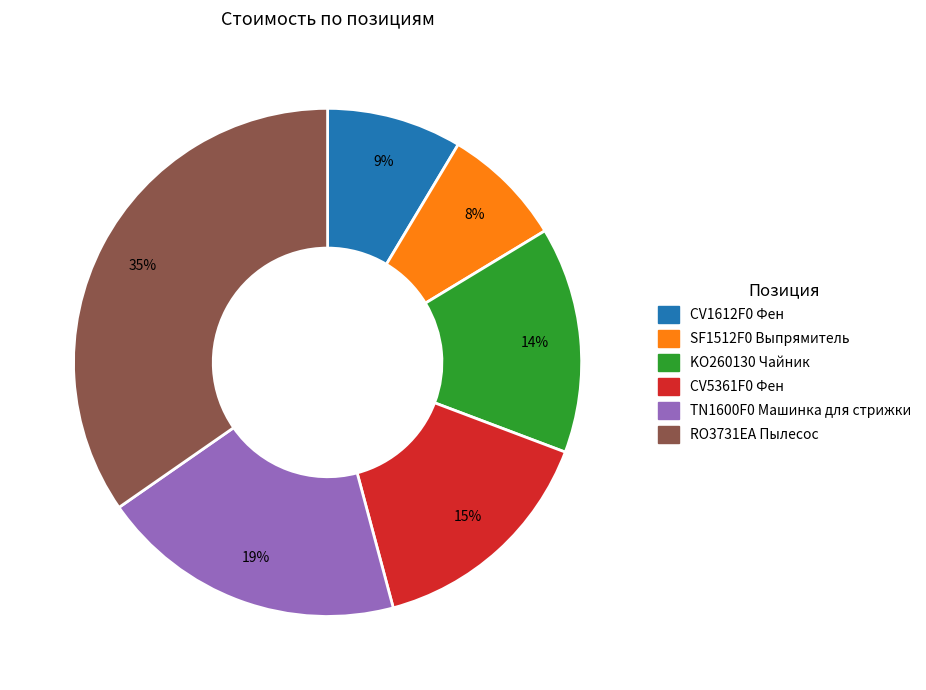

To the nearest percent, what is the difference between the largest and smallest slice percentages?

27%